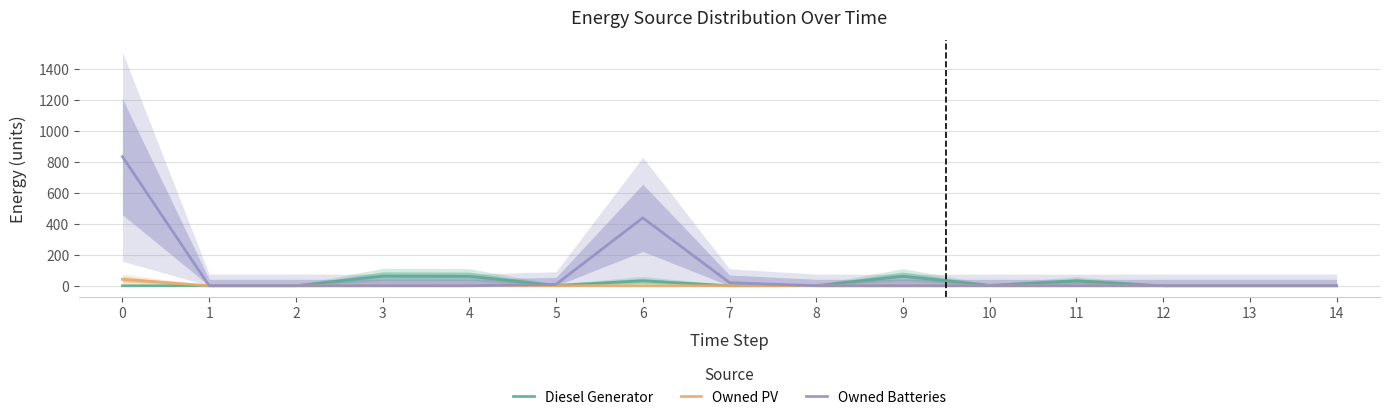

The Diesel Generator series shows 1 at 8. True or false?

False